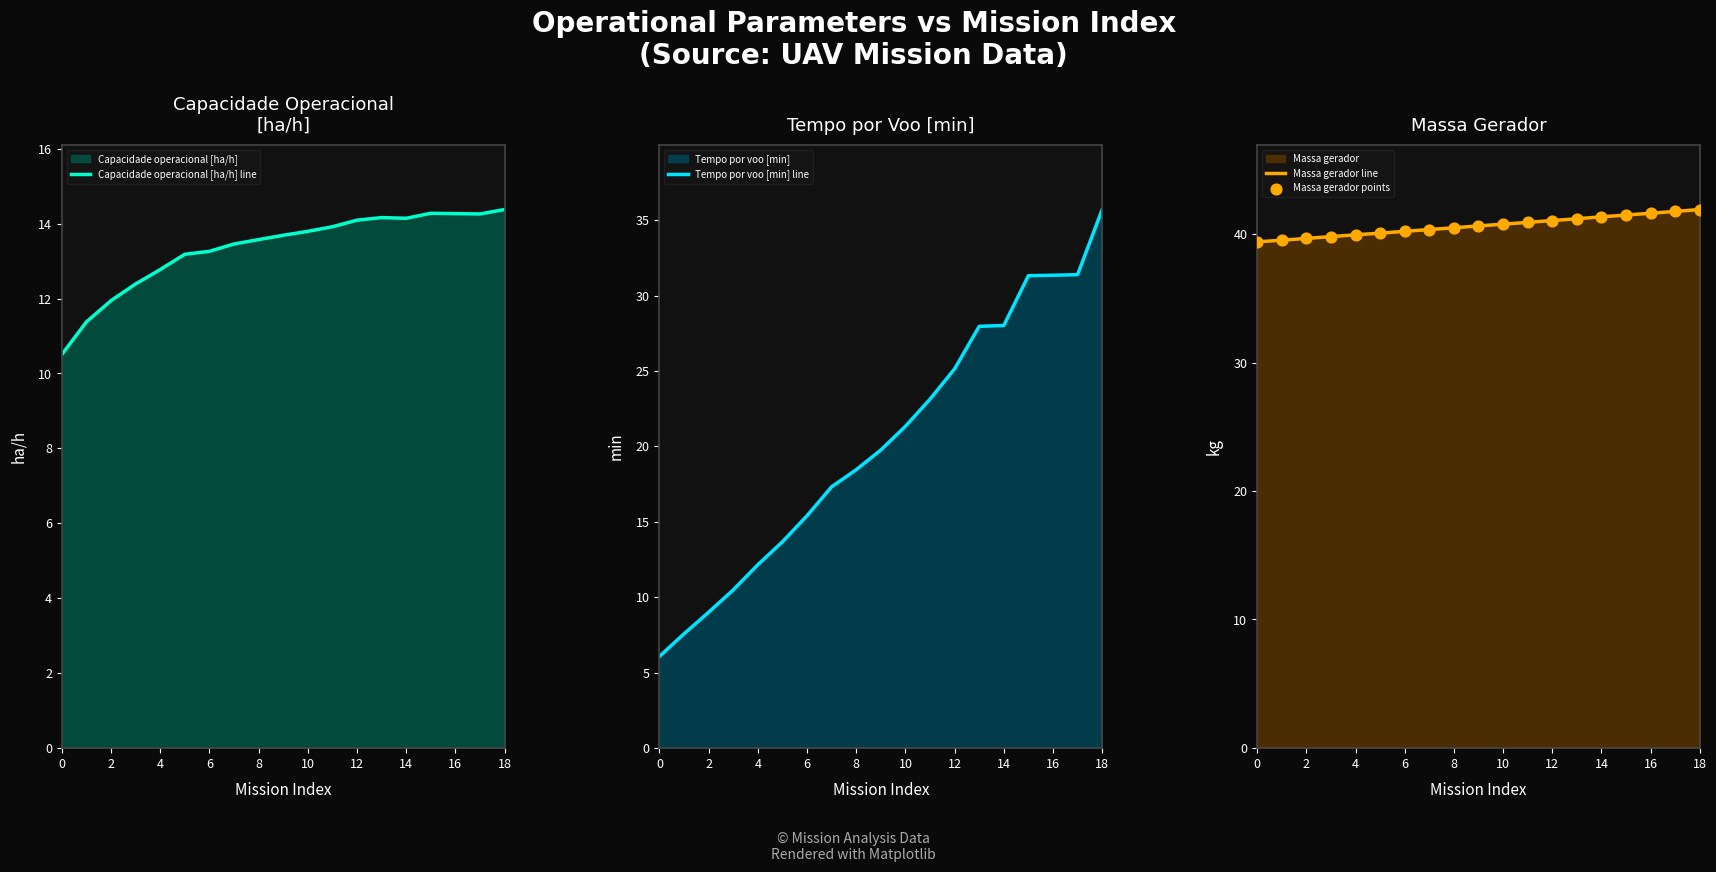

Which series contains the lowest Y value?

Tempo por voo [min] line